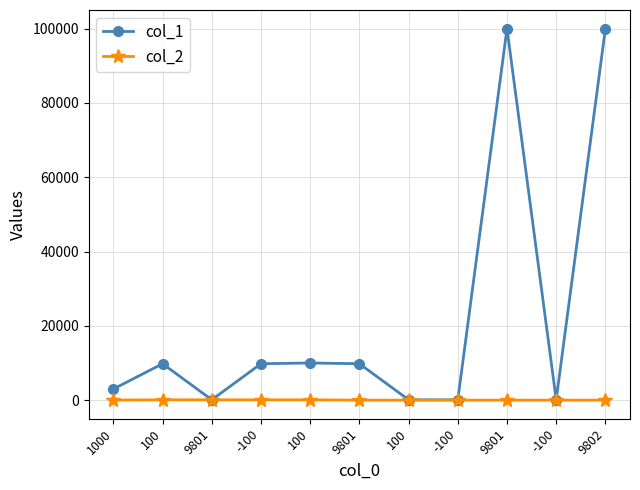

True or false: col_1 and col_2 cross at least once.

False